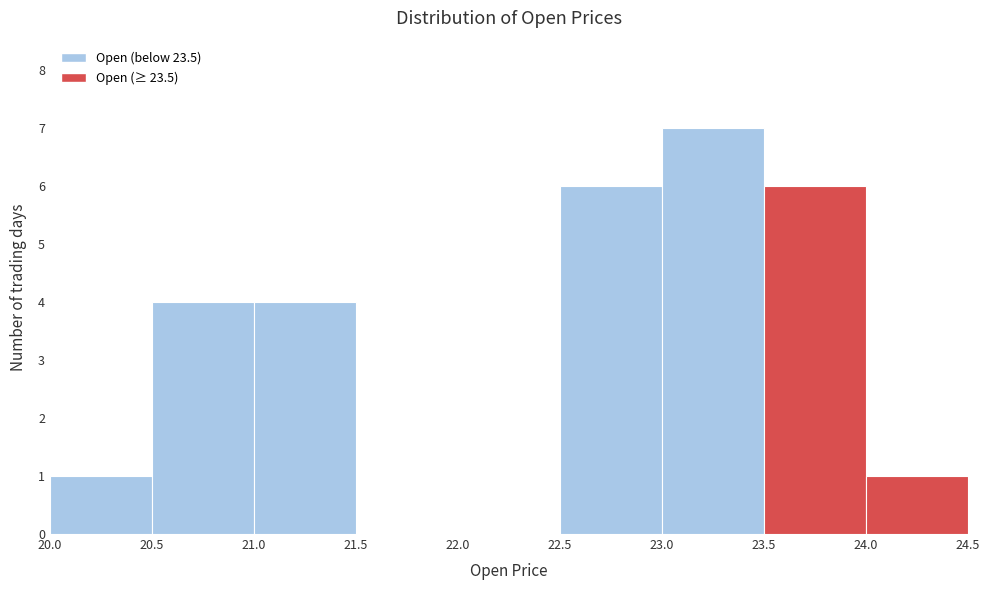

Reading left to right, list every bar in this chart as the range it spans on the x-axis followed by its height. The values are not printed on the chart, so give them approximately, as read against the axis.

20.0 to 20.5: 1
20.5 to 21.0: 4
21.0 to 21.5: 4
21.5 to 22.0: 0
22.0 to 22.5: 0
22.5 to 23.0: 6
23.0 to 23.5: 7
23.5 to 24.0: 6
24.0 to 24.5: 1